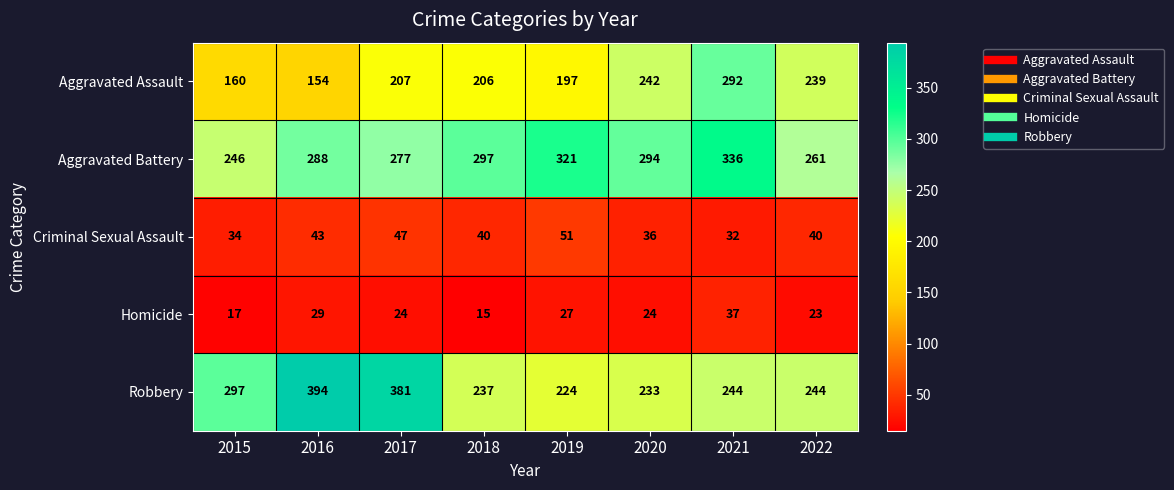

Rank the series by their maximum value, from highest to lowest.

Robbery, Aggravated Battery, Aggravated Assault, Criminal Sexual Assault, Homicide